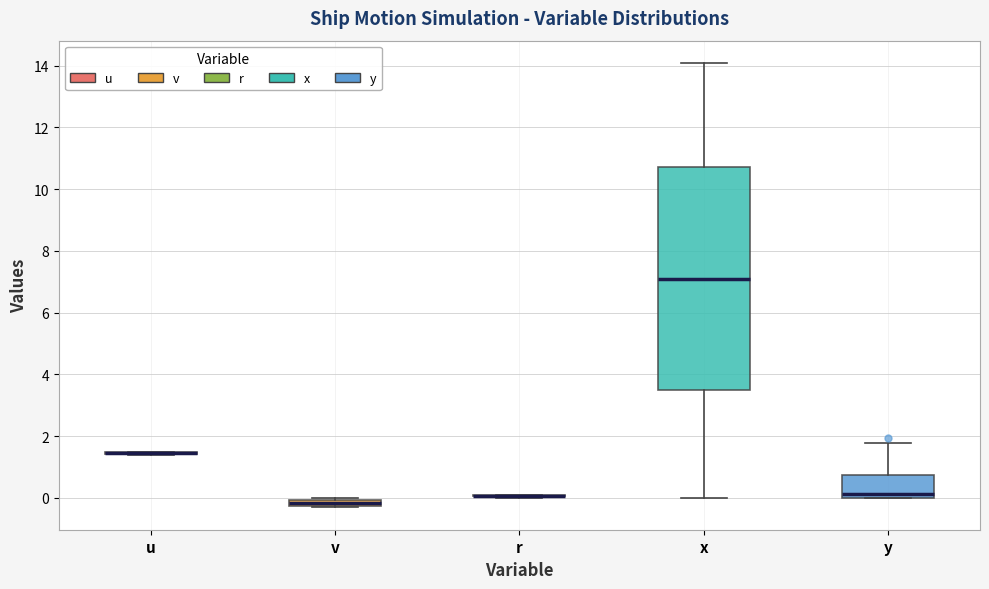

Where is the lower edge of the box for v on the y-axis? The values are not printed on the chart, so give them approximately, as read against the axis.

-0.2